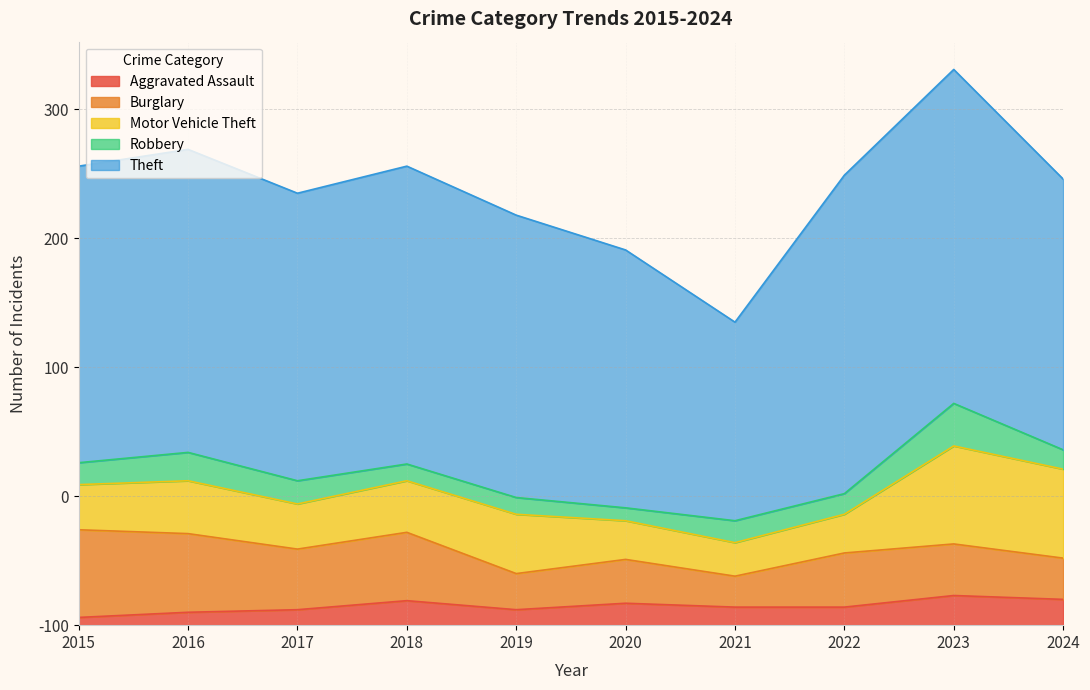

Is the value of Burglary at 2020 greater than the value of Motor Vehicle Theft at 2018?

No